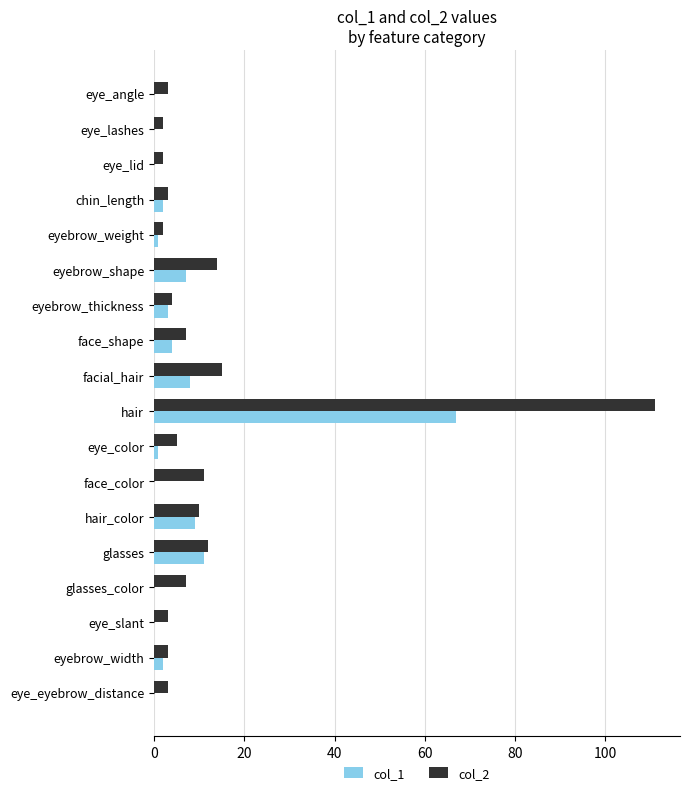

What is the maximum value shown in the chart?

111